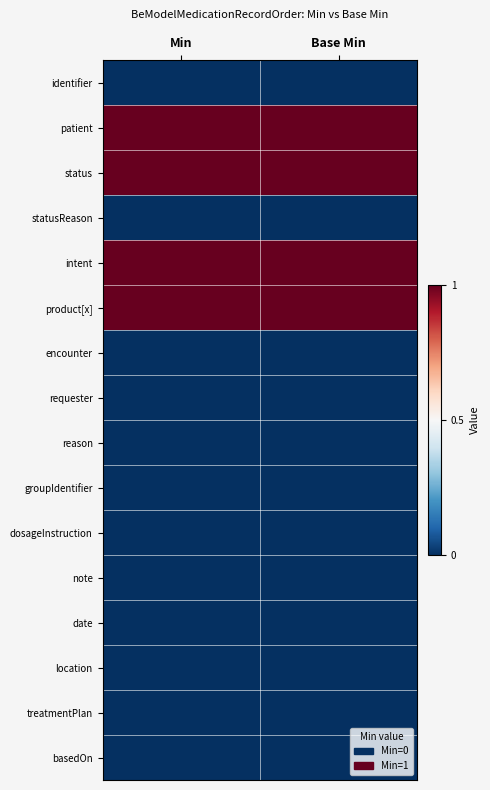

Which series has the largest total across all categories?

patient